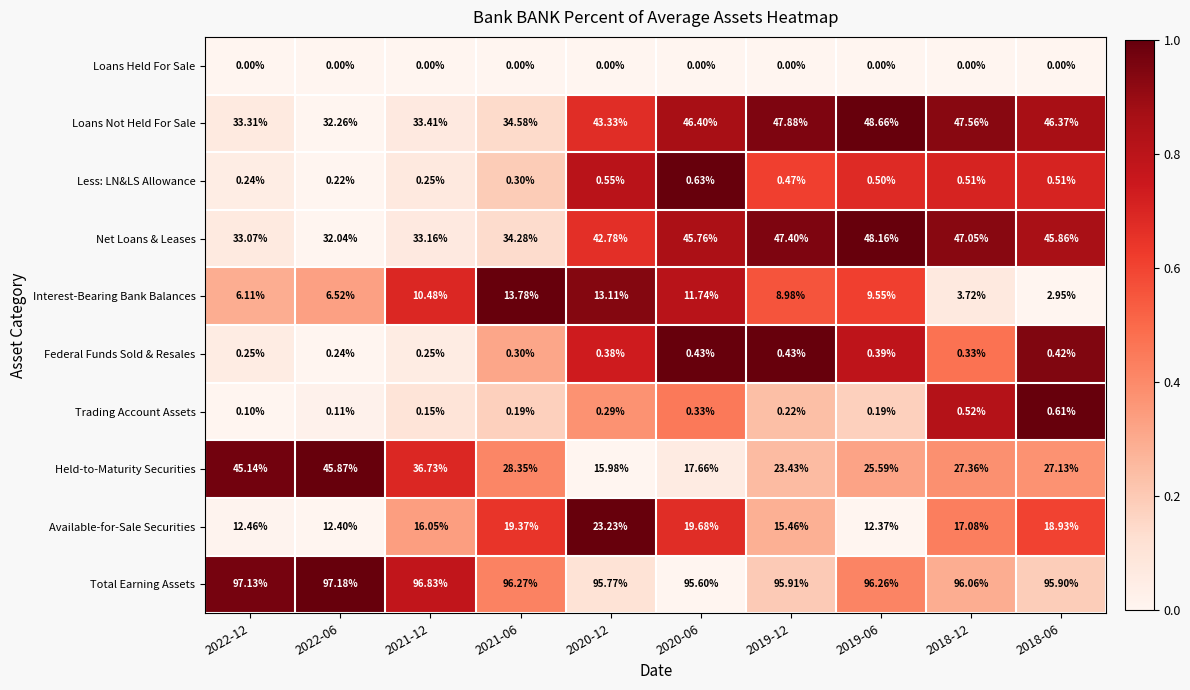

Rank the series at 2022-06 from highest to lowest value.

Total Earning Assets, Held-to-Maturity Securities, Loans Not Held For Sale, Net Loans & Leases, Available-for-Sale Securities, Interest-Bearing Bank Balances, Federal Funds Sold & Resales, Less: LN&LS Allowance, Trading Account Assets, Loans Held For Sale